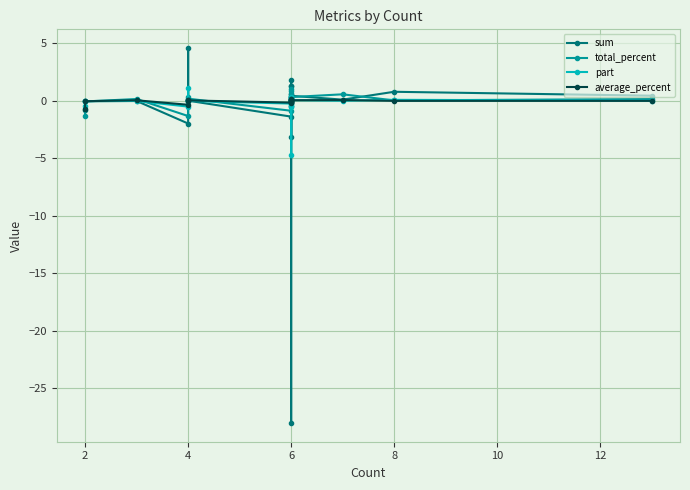

Which series changed the most between 4 and 6?

sum